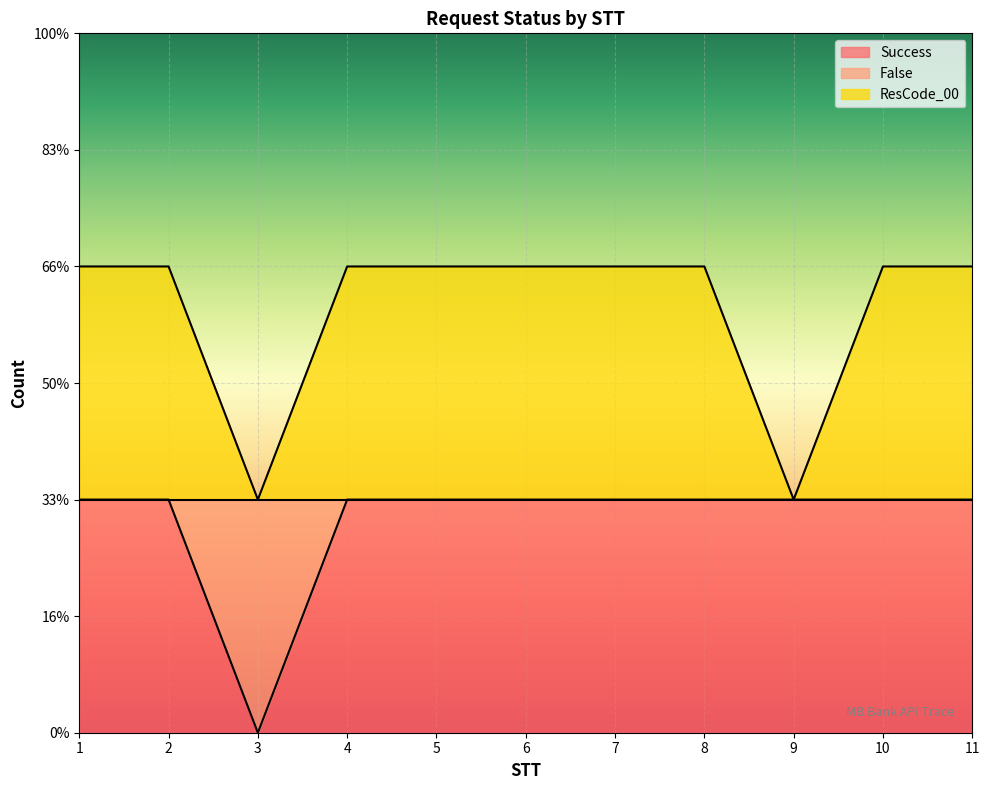

At which label is Success closest to 0?

3